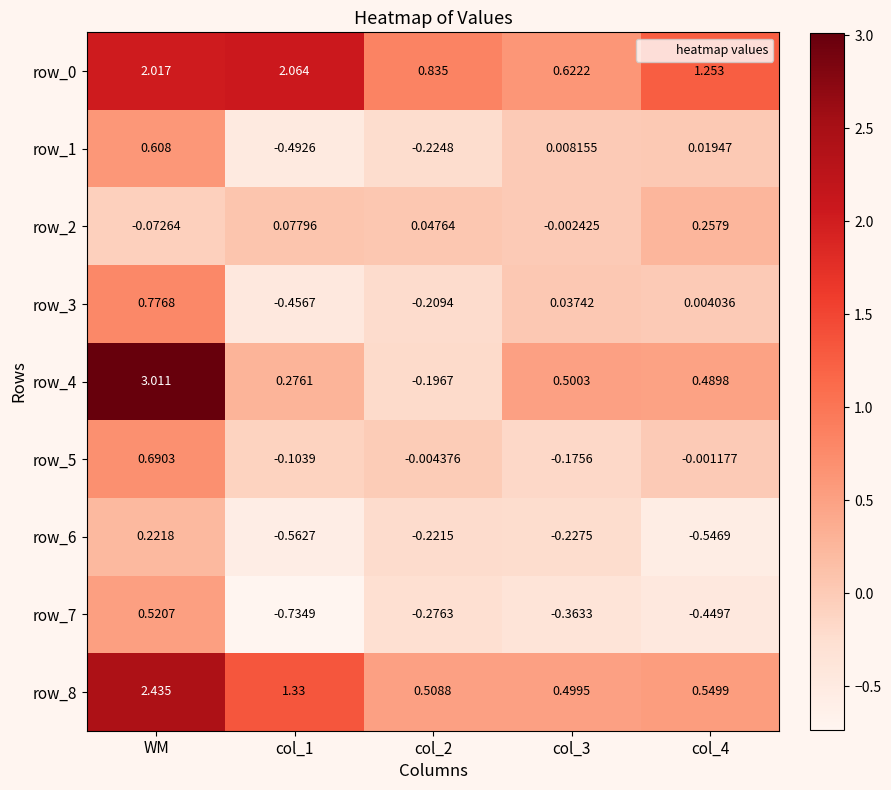

Which series has the widest spread of values?

row_4